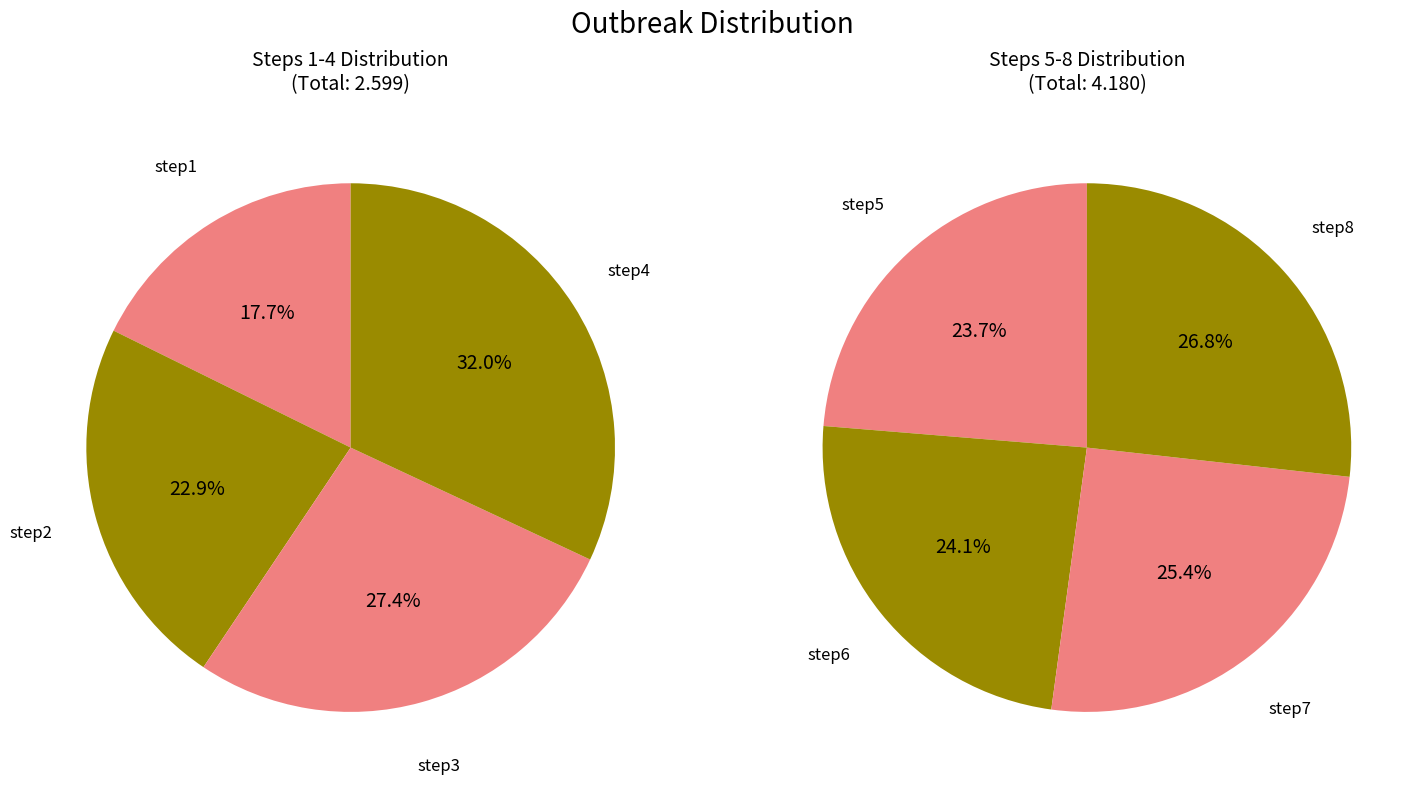

Between step6 and step3, which is larger?

step6